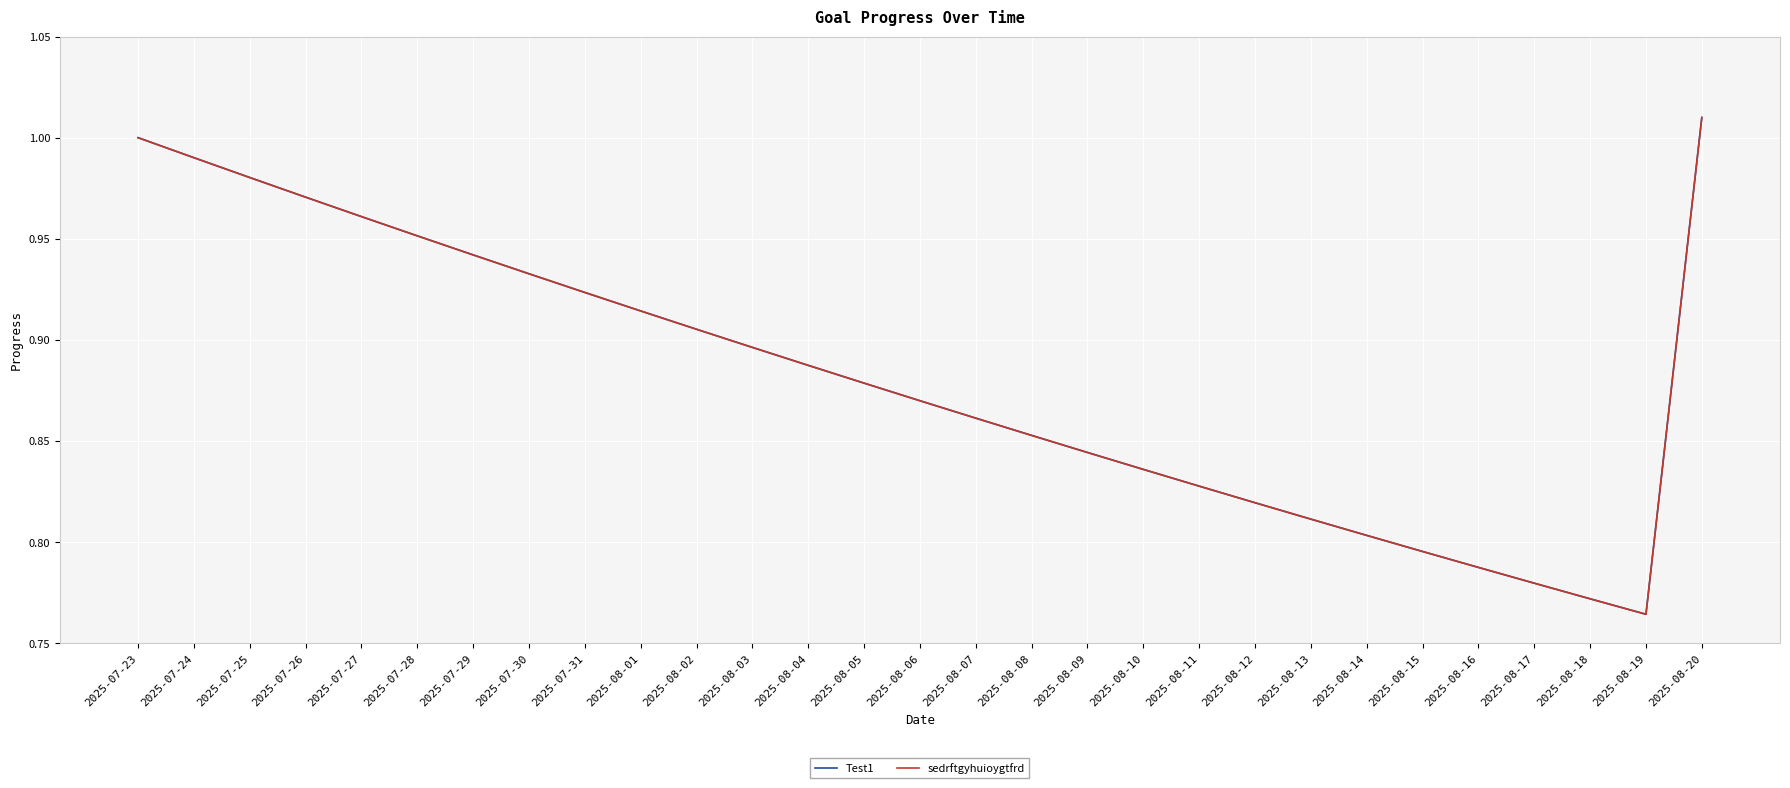

What is the label of the 2nd point from the left?

2025-07-24